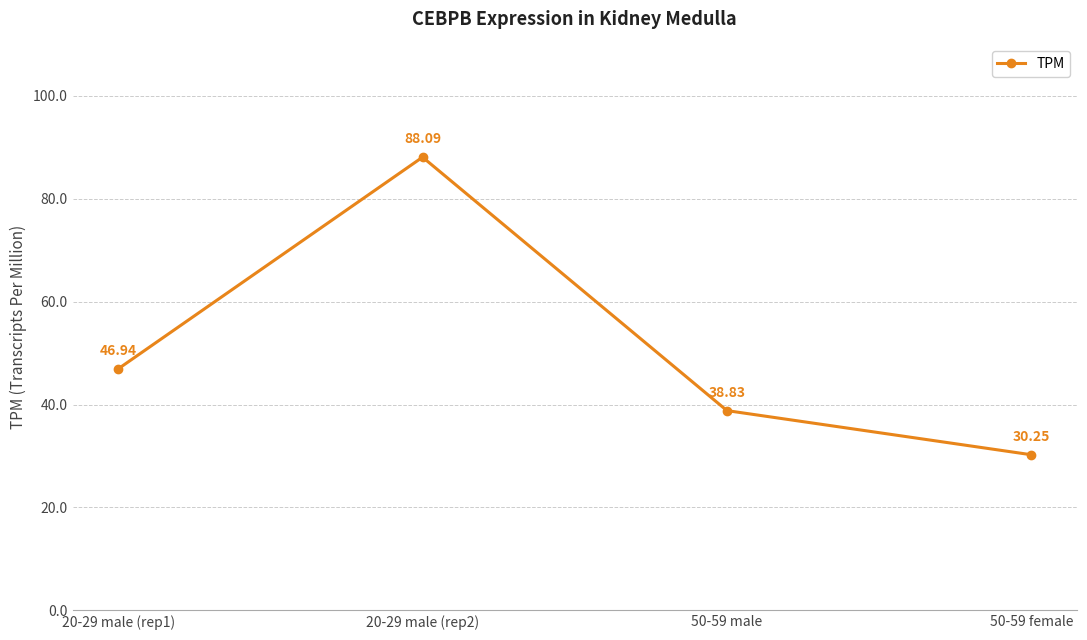

What is the average value?

51.0